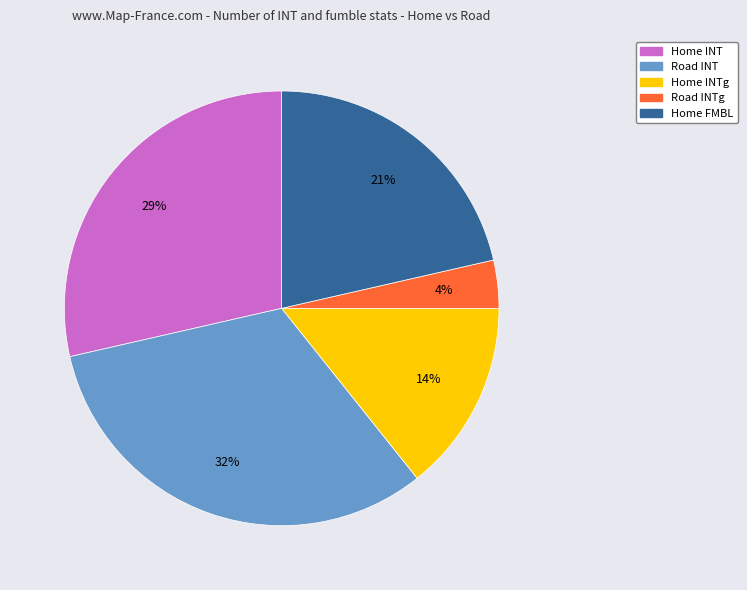

How many slices are in this pie chart?

5